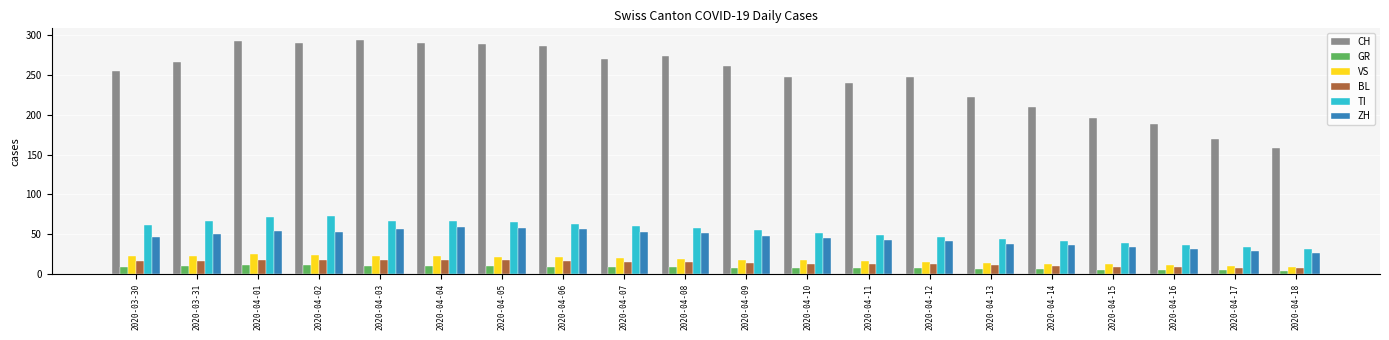

What position from the right is 2020-04-09?

10